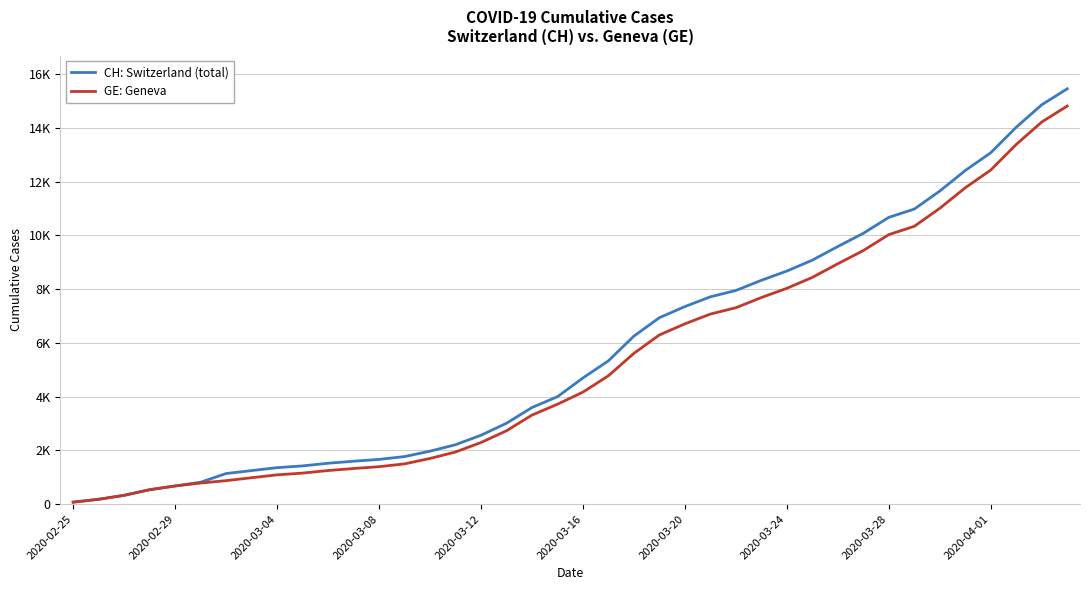

Rank the series by their average value, from lowest to highest.

GE: Geneva, CH: Switzerland (total)